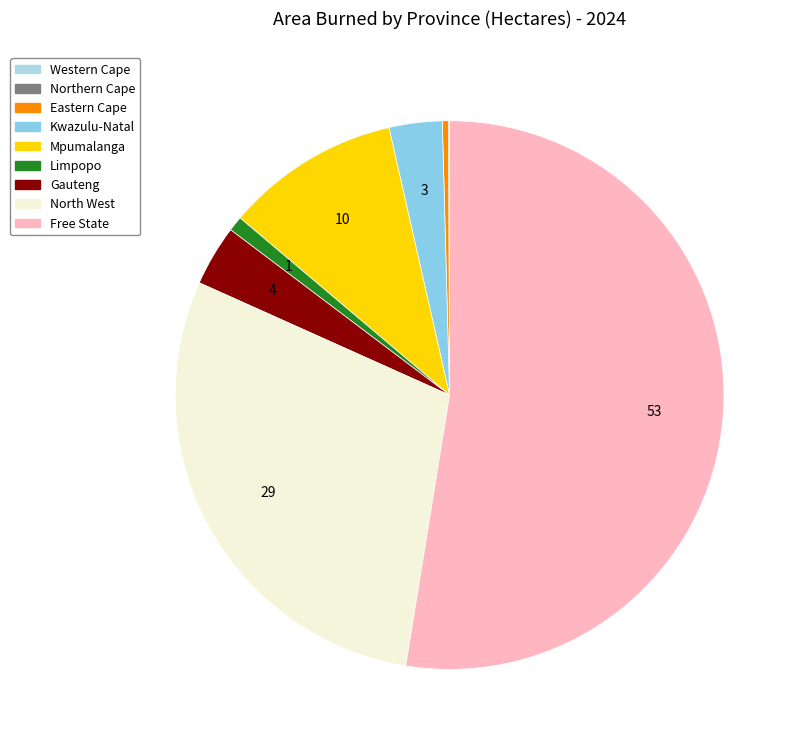

Is there any slice that represents more than half of the pie?

Yes